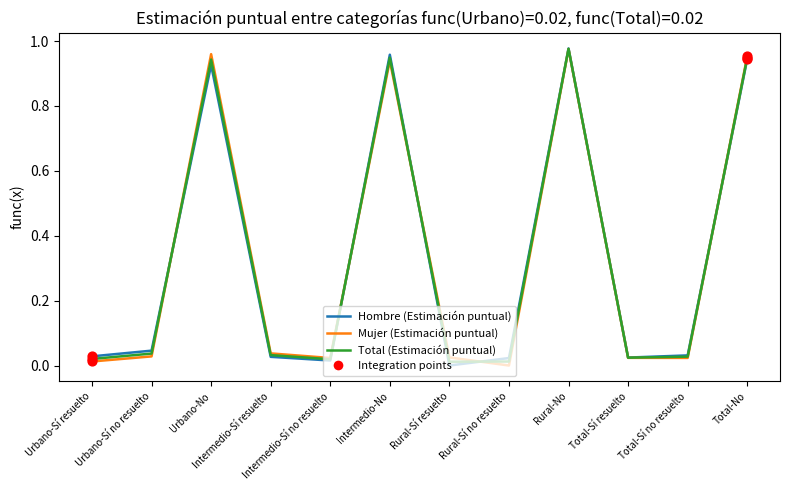

The value of Hombre (Estimación puntual) at Rural-Sí resuelto is 0.0. True or false?

True